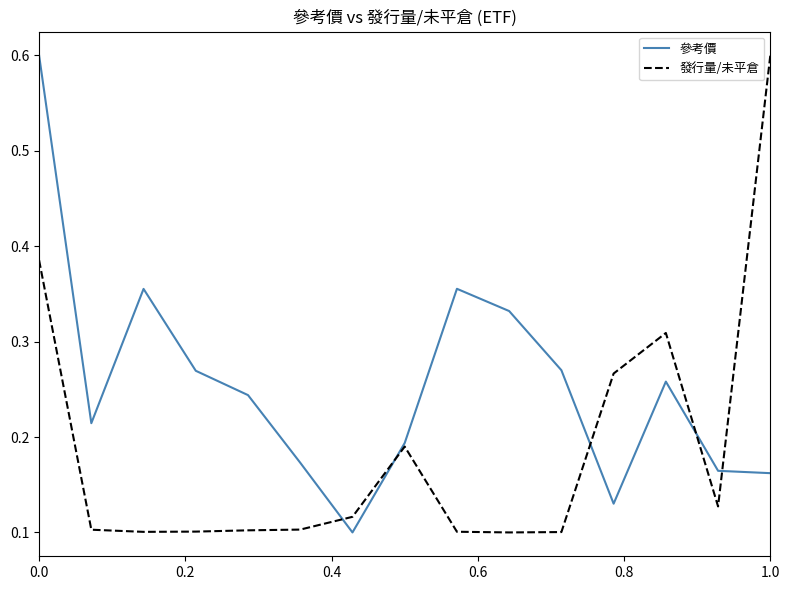

How many times do 參考價 and 發行量/未平倉 cross each other?

5